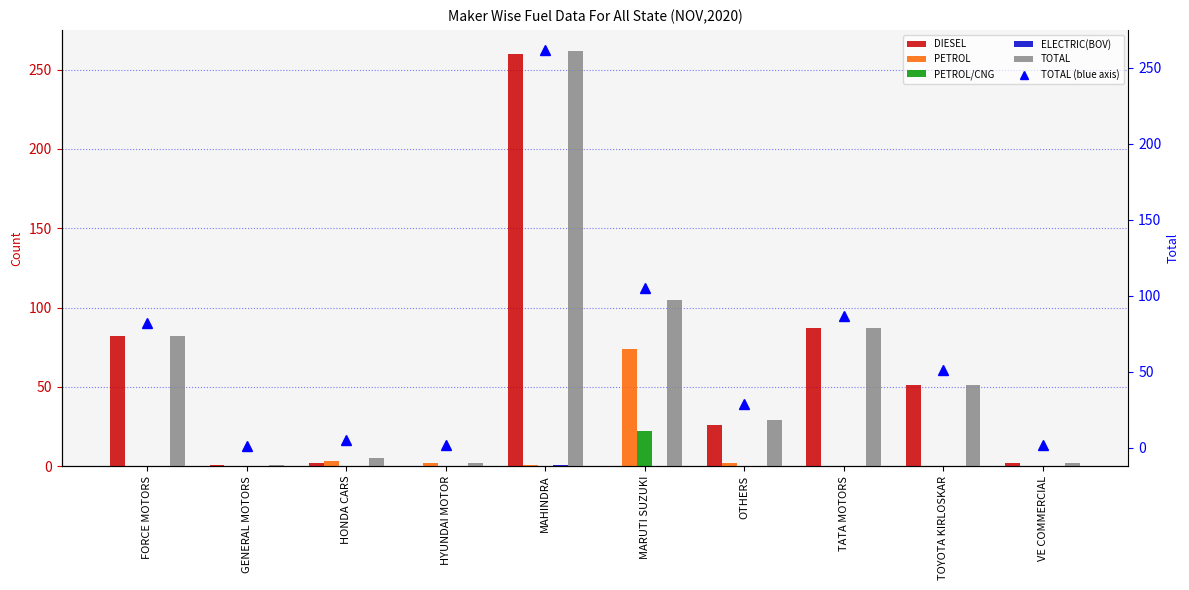

Which has a higher value, FORCE MOTORS or MARUTI SUZUKI?

FORCE MOTORS